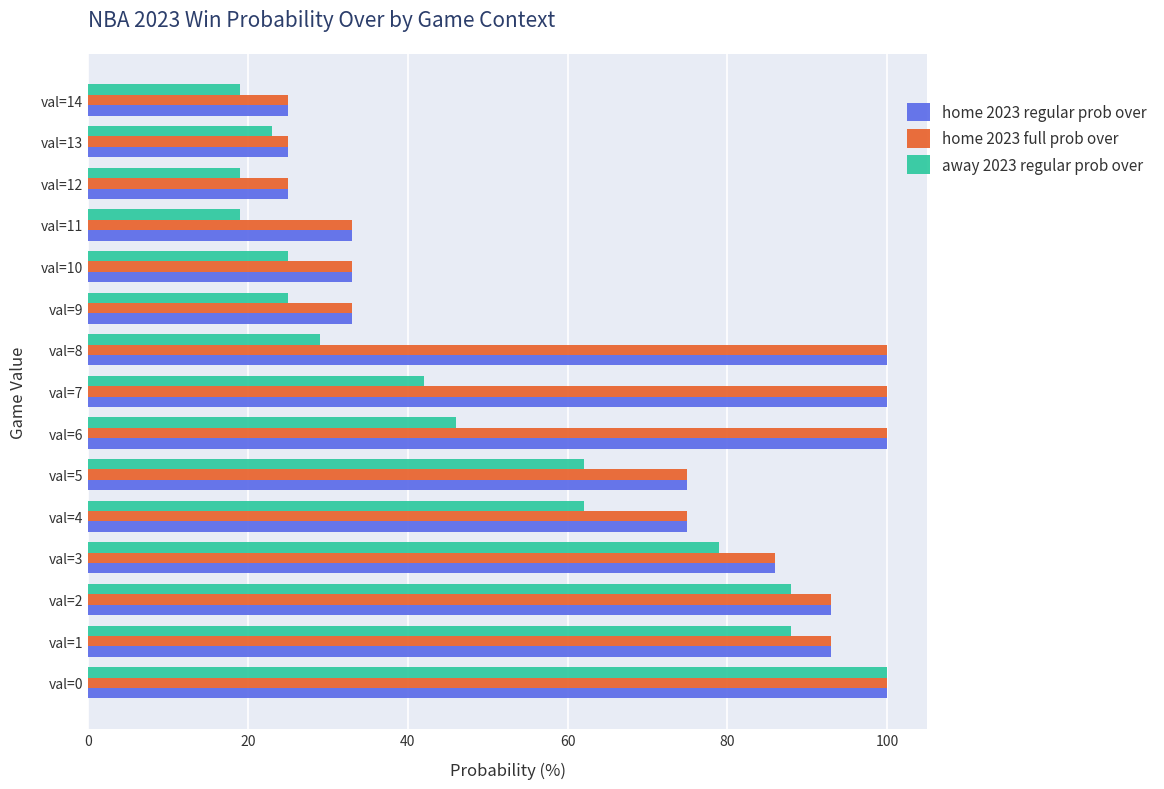

What is the total value across all series at val=9?

91